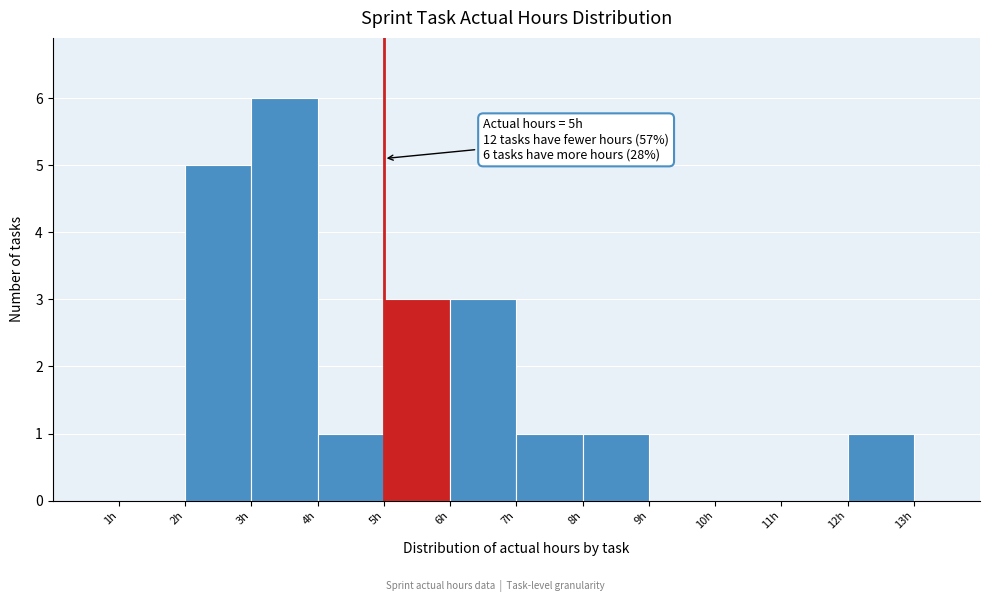

Over which range of the x-axis is the bar tallest?

3 to 4